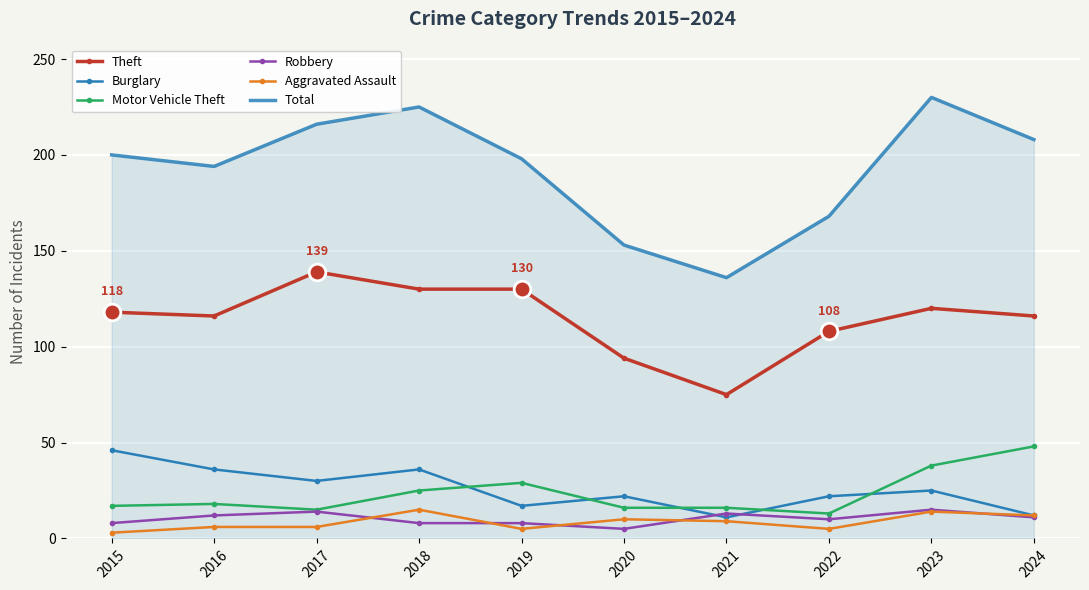

True or false: Theft and Total cross at least once.

False